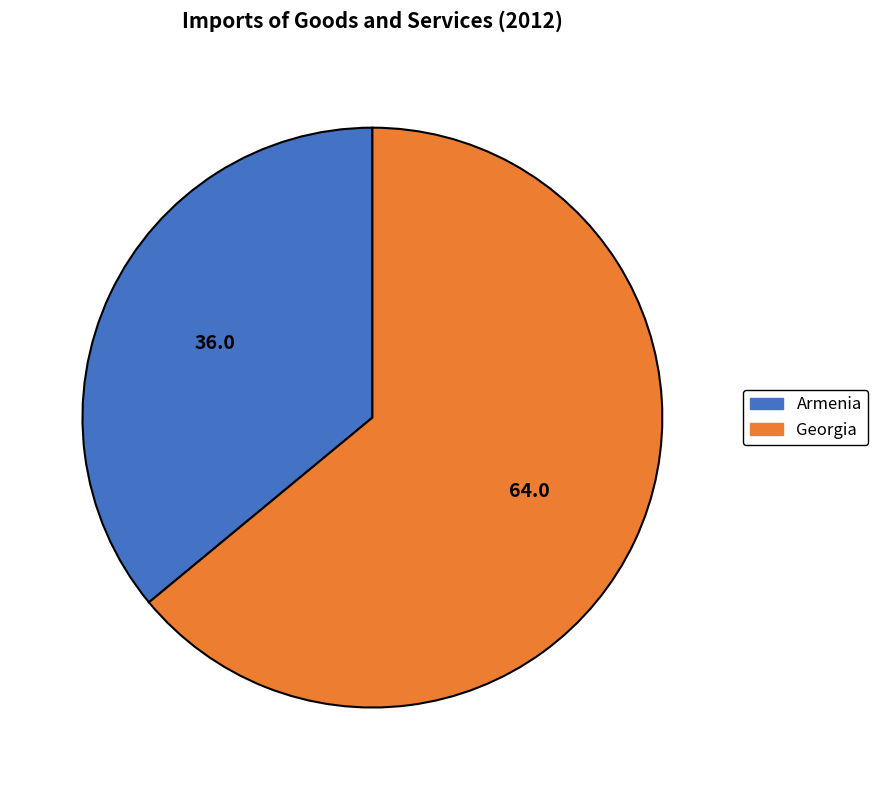

Is the sum of Armenia and Georgia greater than half?

Yes